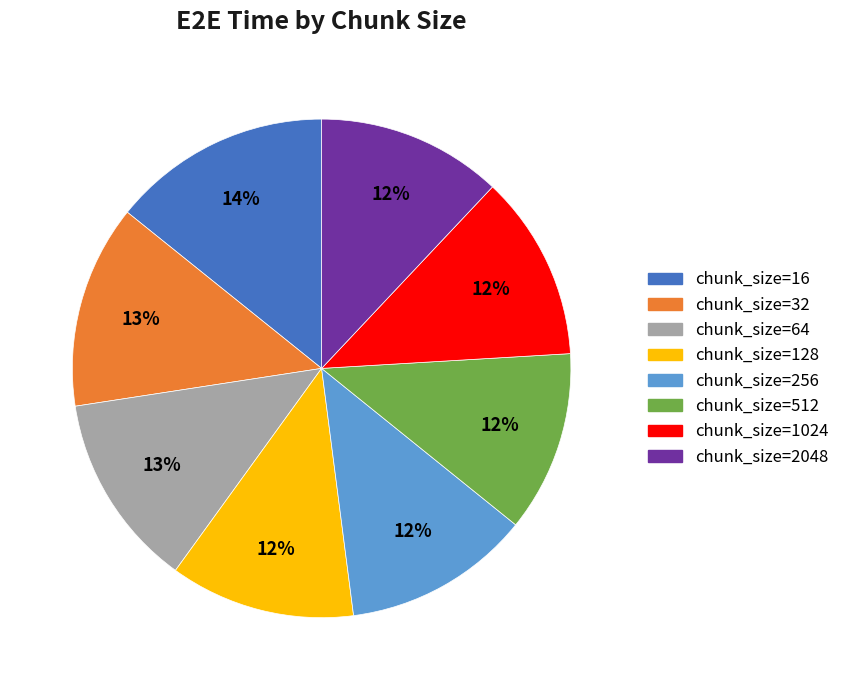

What percentage is the chunk_size=16 slice, to the nearest percent?

14%